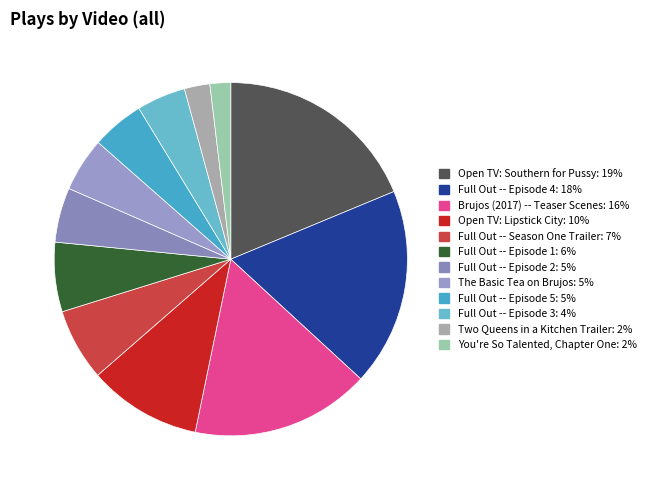

The Full Out -- Episode 5 slice represents 5% of the pie. True or false?

True